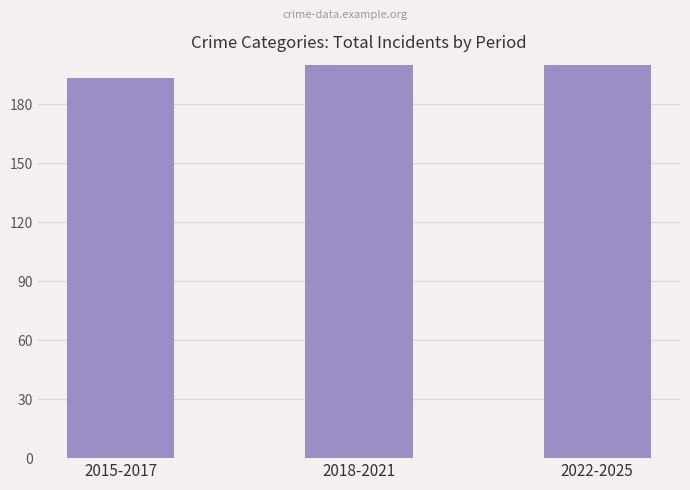

The chart shows a value of 294 at 2015-2017. True or false?

False